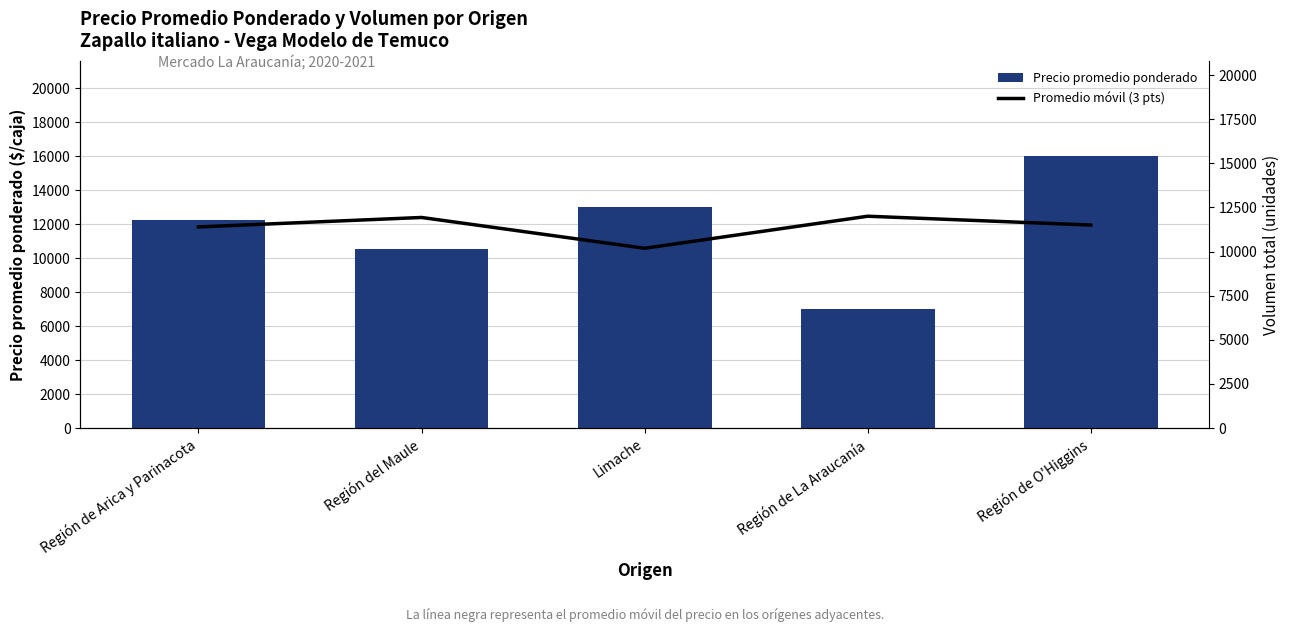

How many groups of bars are there?

5